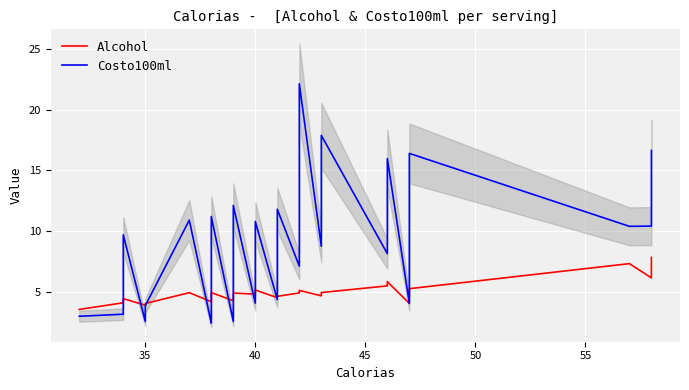

How many categories are shown in the chart?

40